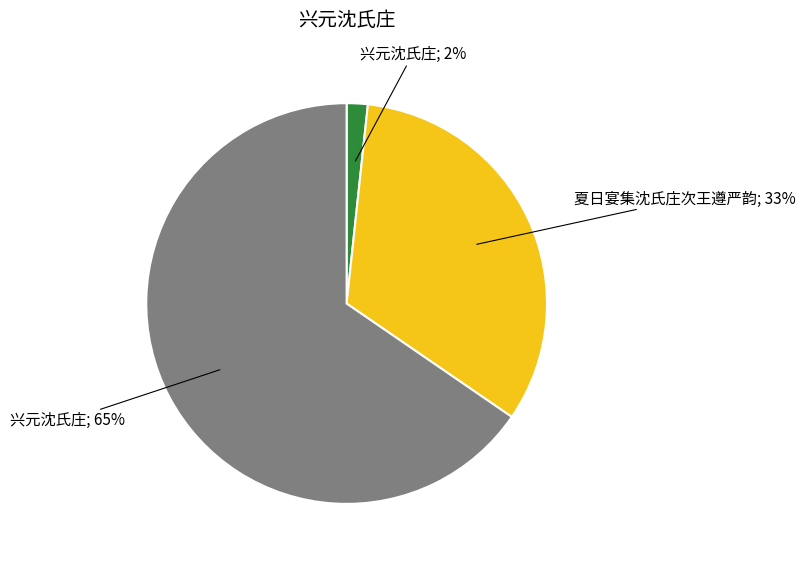

Does any single category account for the majority?

Yes